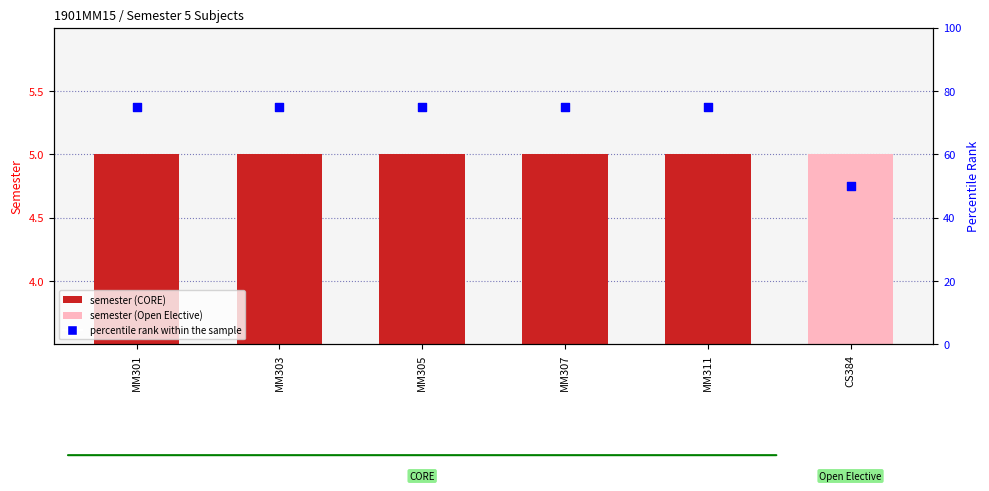

What is the change in value from MM303 to CS384?

-25